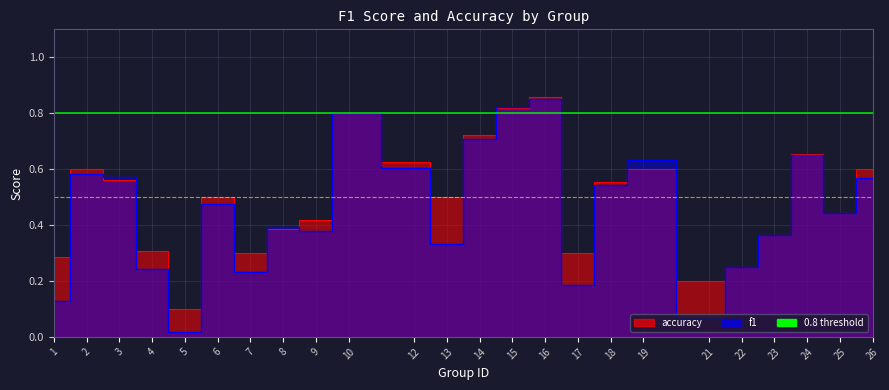

How many lines are shown in the chart?

2